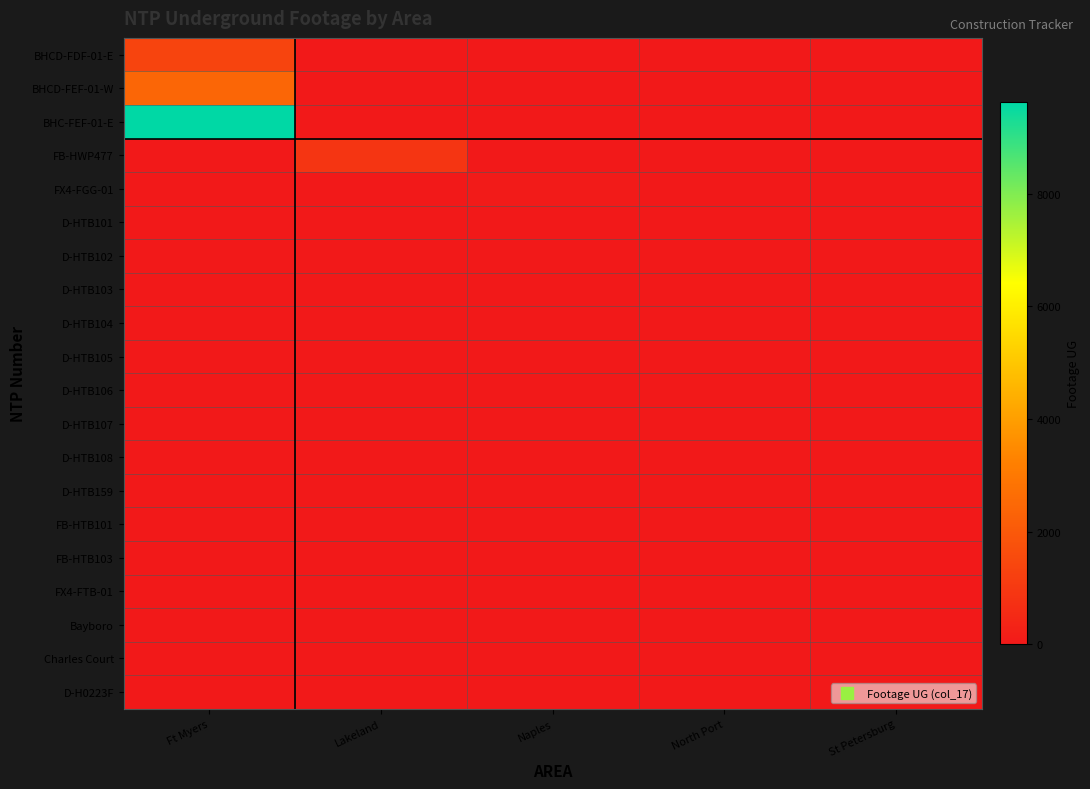

Between Ft Myers and Lakeland, which series saw the biggest shift?

BHC-FEF-01-E